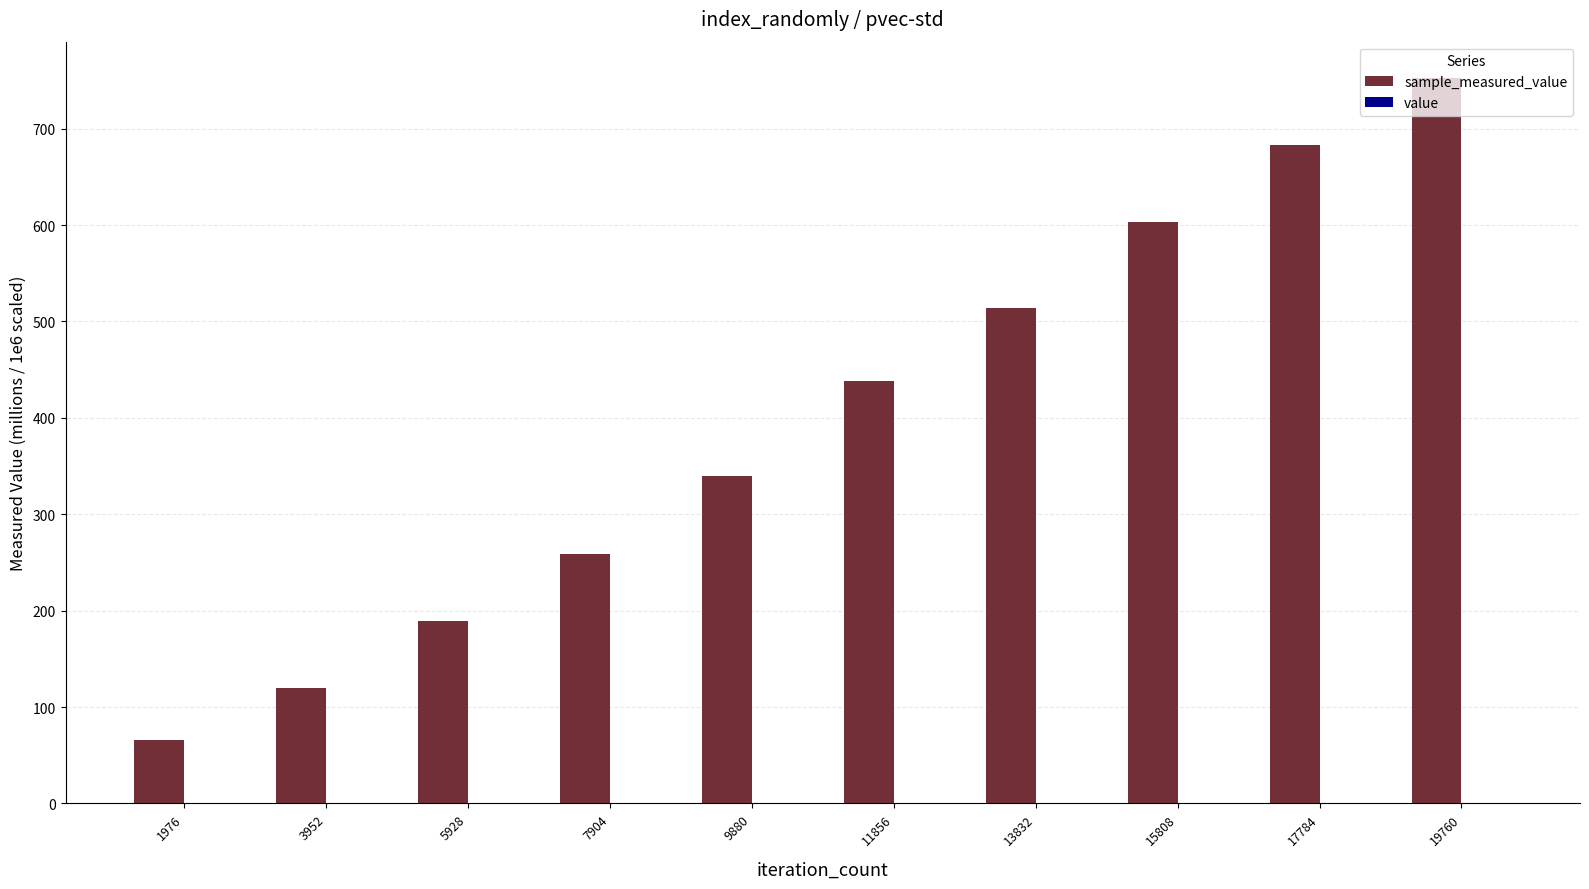

At which category is the sum across all series the highest?

19760